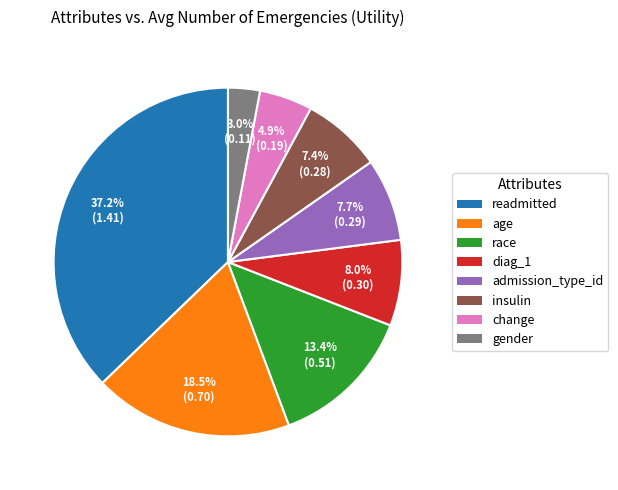

Which category has the smallest portion of the pie?

gender